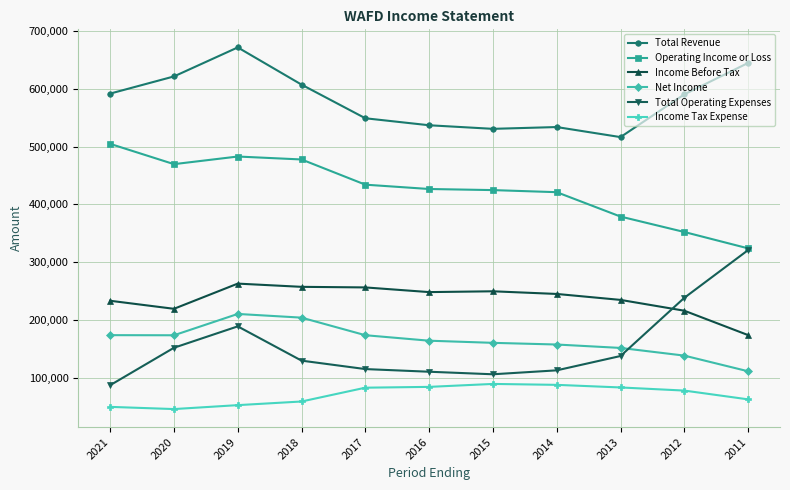

List the series in order of their peak value, lowest first.

Income Tax Expense, Net Income, Income Before Tax, Total Operating Expenses, Operating Income or Loss, Total Revenue